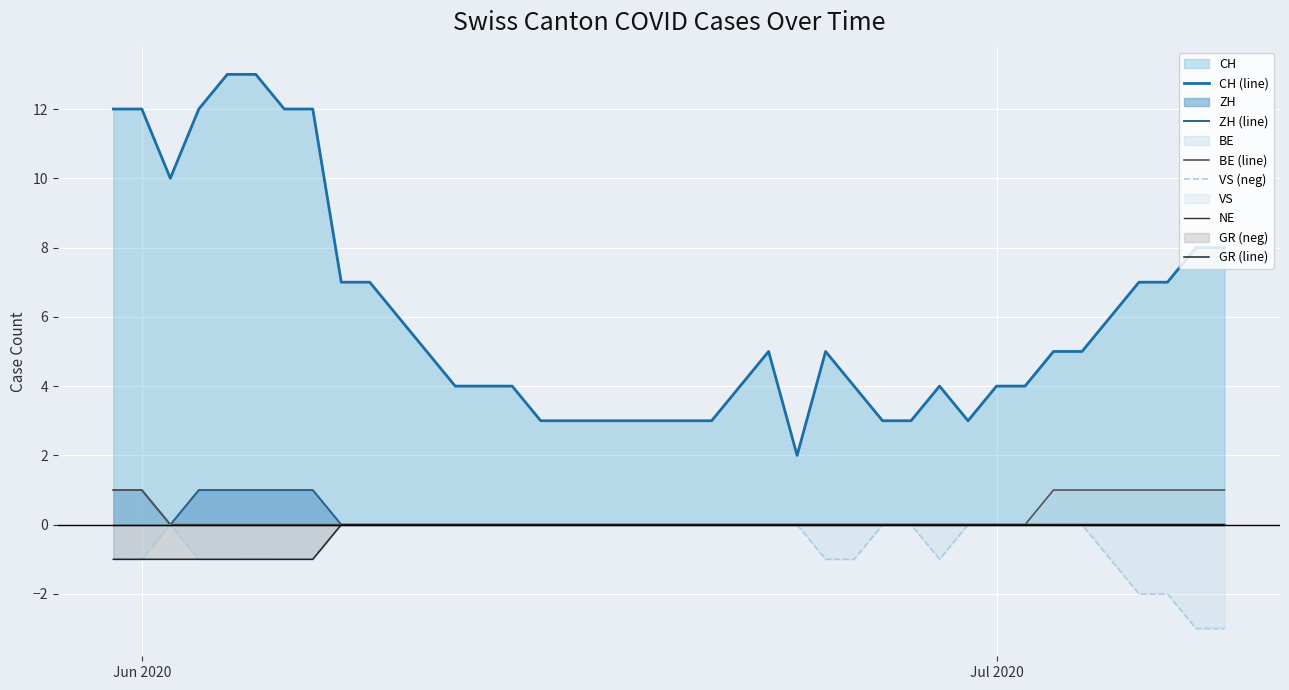

Does the chart display data point markers on the line(s)?

No